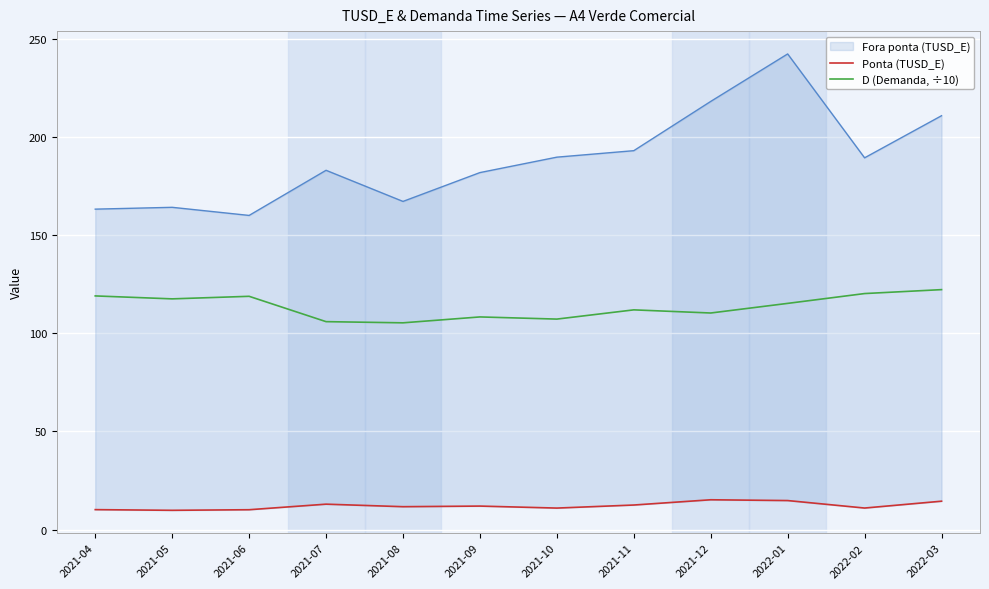

True or false: D (Demanda, ÷10) has a value of 108.3 at 2021-09.

True